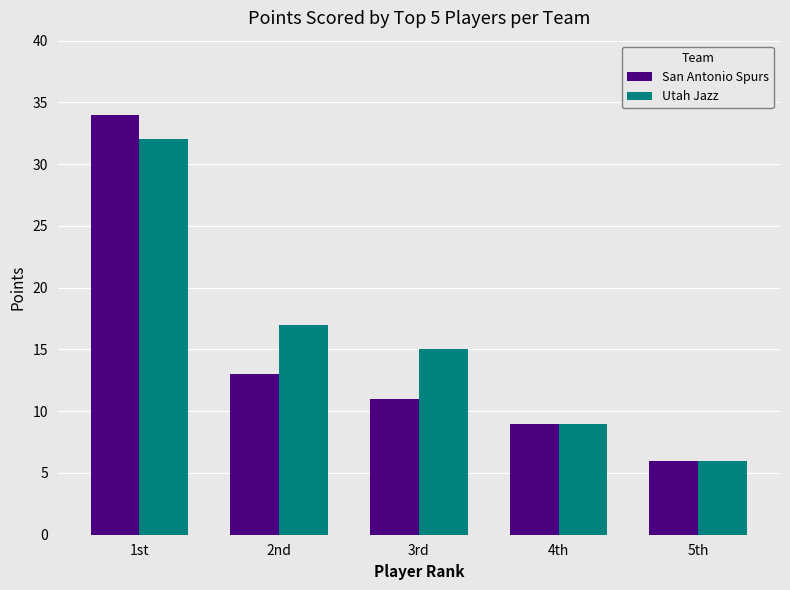

What is the minimum value for Utah Jazz?

6